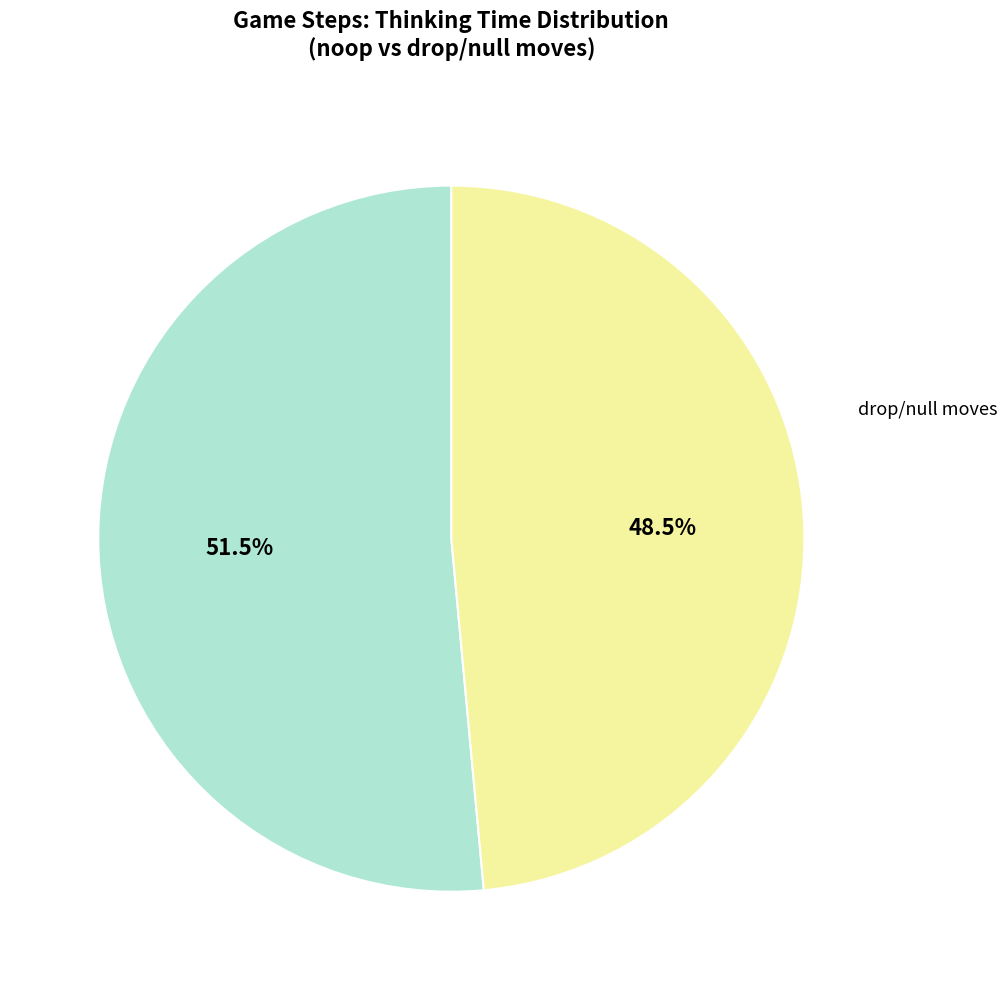

How many slices are in this pie chart?

2